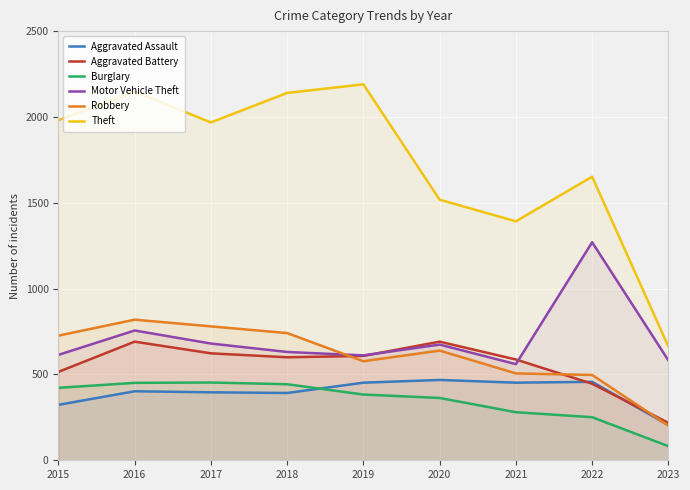

The Burglary series shows 383 at 2019. True or false?

True